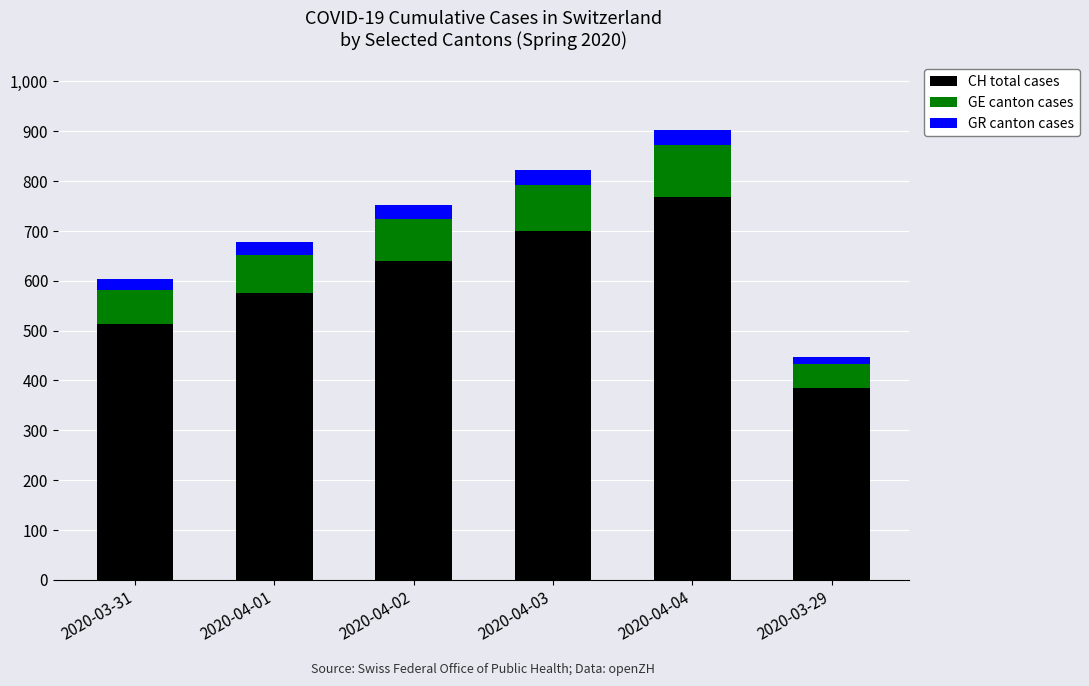

What is the difference between the maximum and minimum values in the CH total cases series?

383